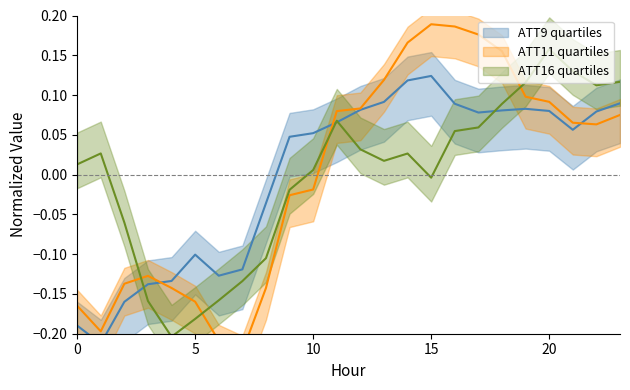

Count the number of data series in this chart.

3